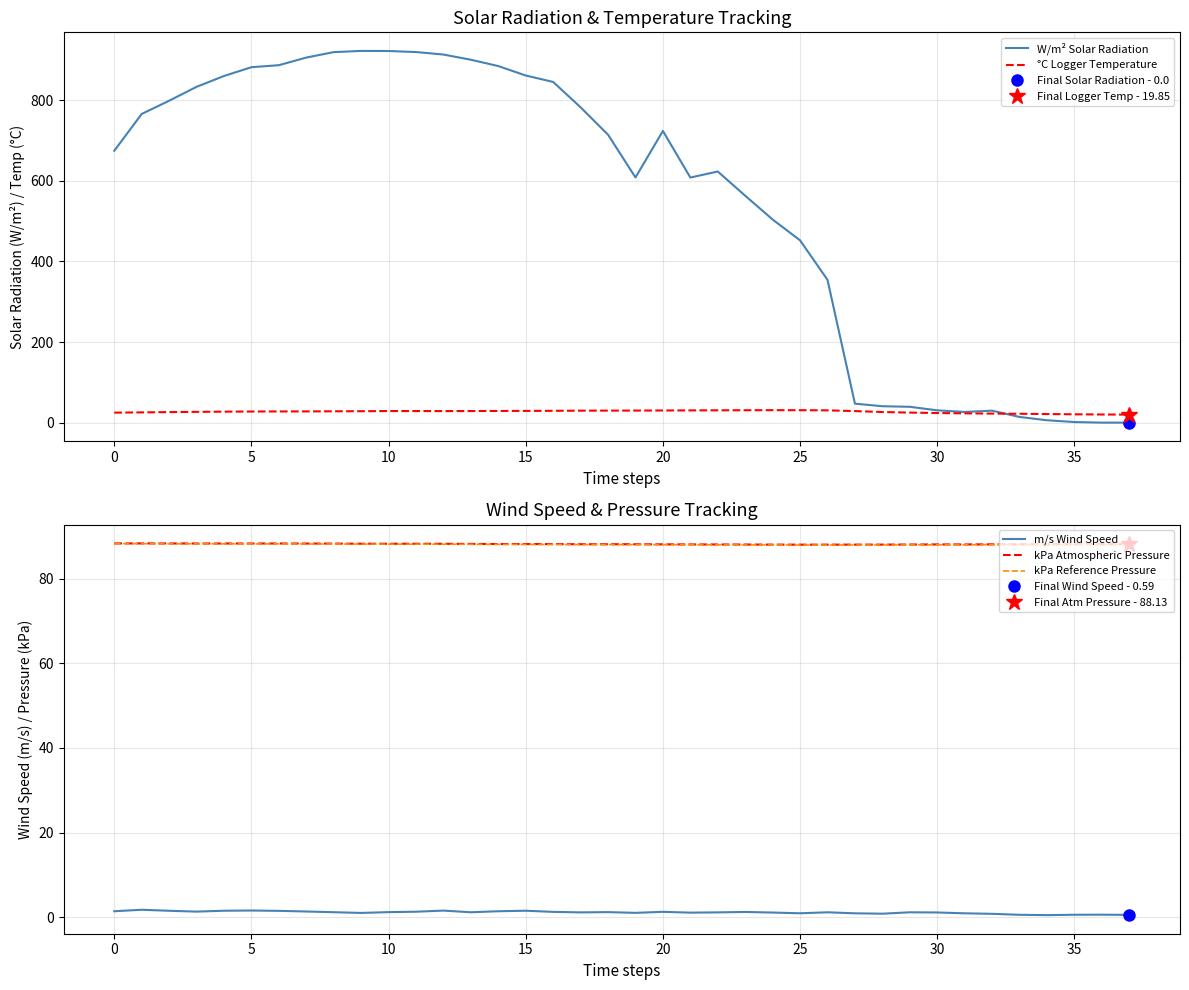

True or false: kPa Reference Pressure and m/s Wind Speed cross at least once.

False